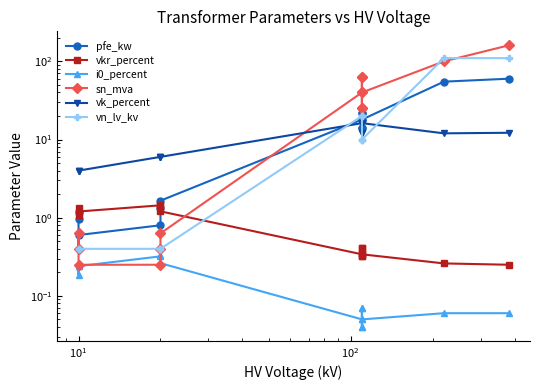

Is it true that vkr_percent equals 2.1 at $\mathdefault{10^{2}}$?

False